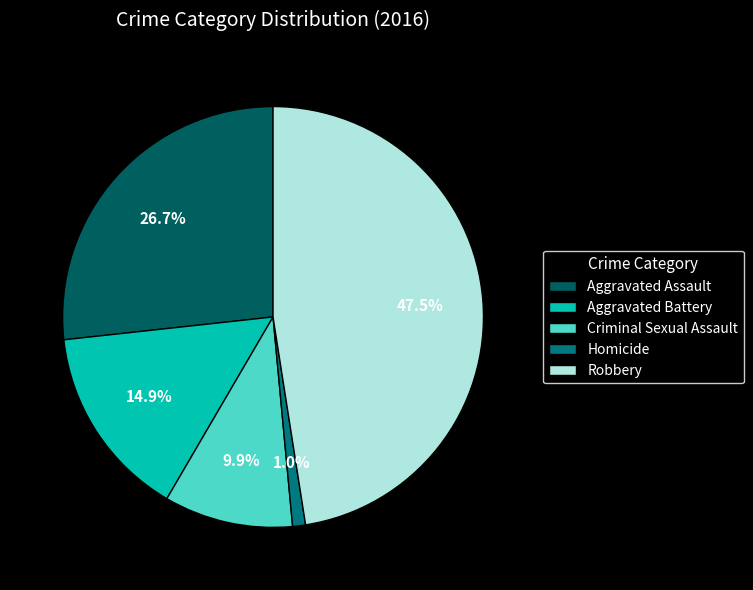

To the nearest percent, what percentage of the pie is Homicide?

1%